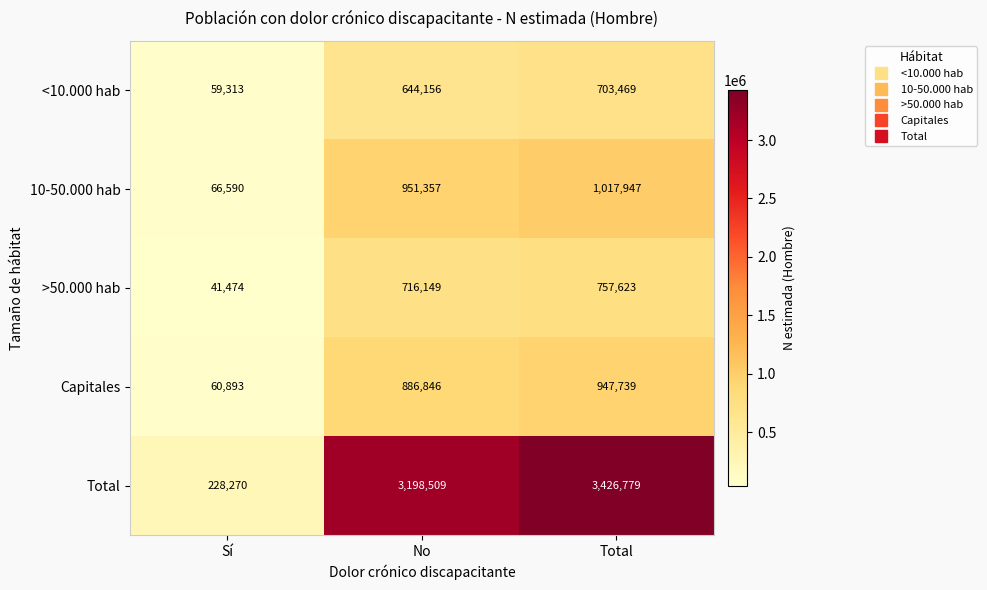

True or false: 10-50.000 hab has a value of 1473277 at Total.

False